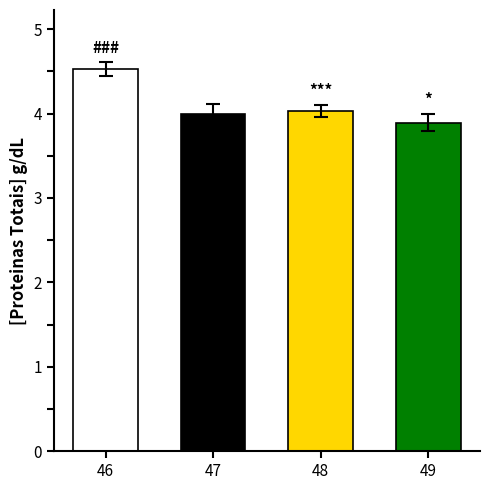

True or false: the data shows 1.2 at 49.

False